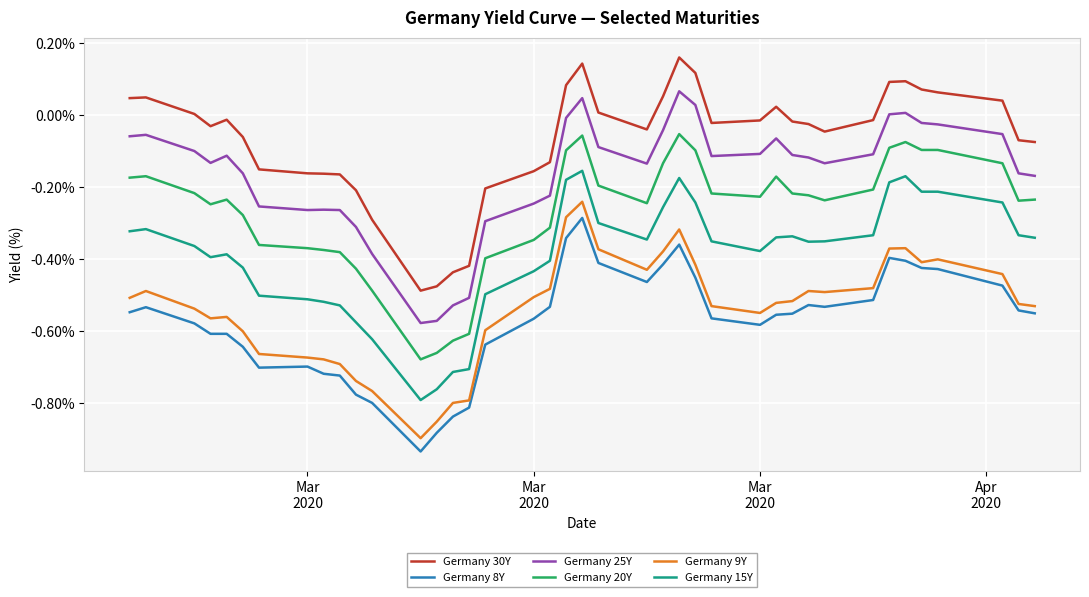

True or false: Germany 8Y and Germany 30Y intersect in this chart.

False